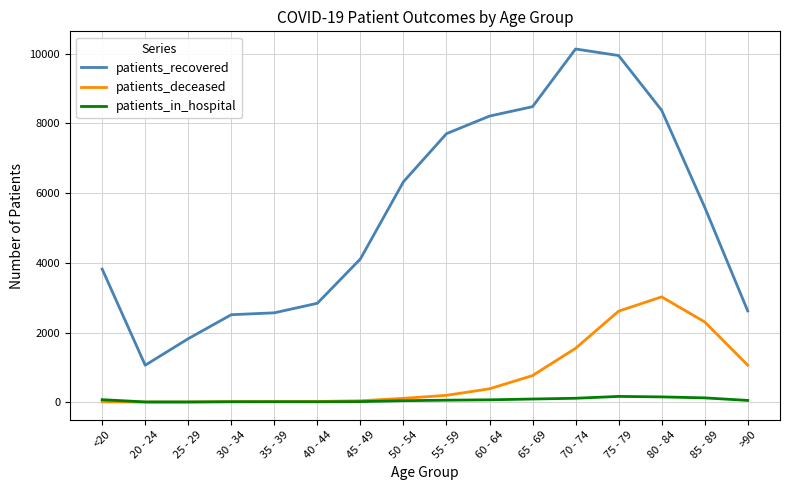

At which label does patients_recovered reach its peak?

70 - 74